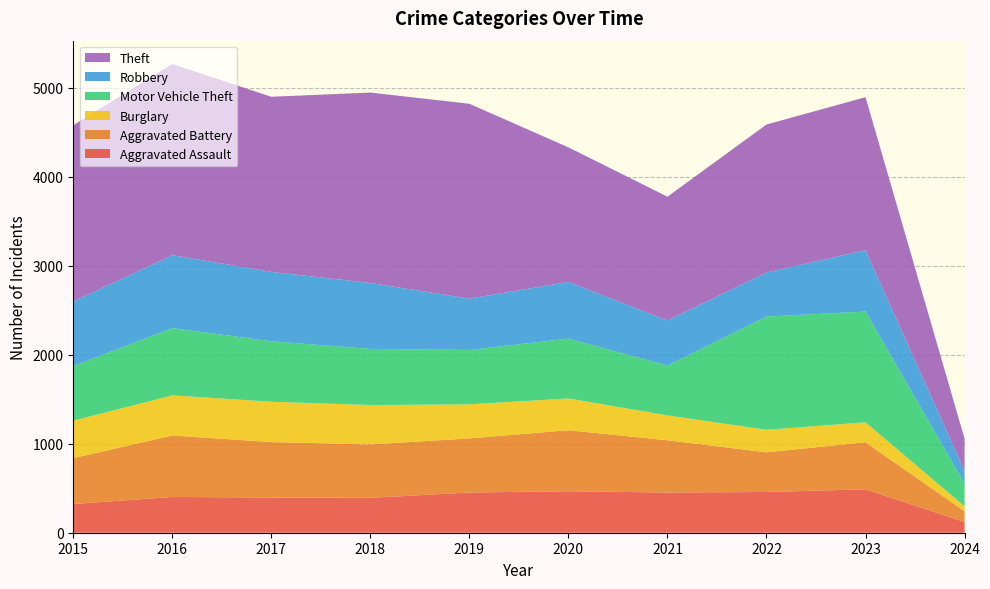

Reading left to right, extract all data points from this chart.

Aggravated Assault: 323	402	396	392	452	466	452	458	488	121
Aggravated Battery: 515	691	623	600	608	686	587	446	529	120
Burglary: 421	451	453	443	383	357	280	253	224	55
Motor Vehicle Theft: 614	756	680	631	611	673	560	1272	1245	255
Robbery: 726	819	780	741	577	637	506	495	690	143
Theft: 1981	2148	1968	2140	2190	1512	1392	1664	1719	363